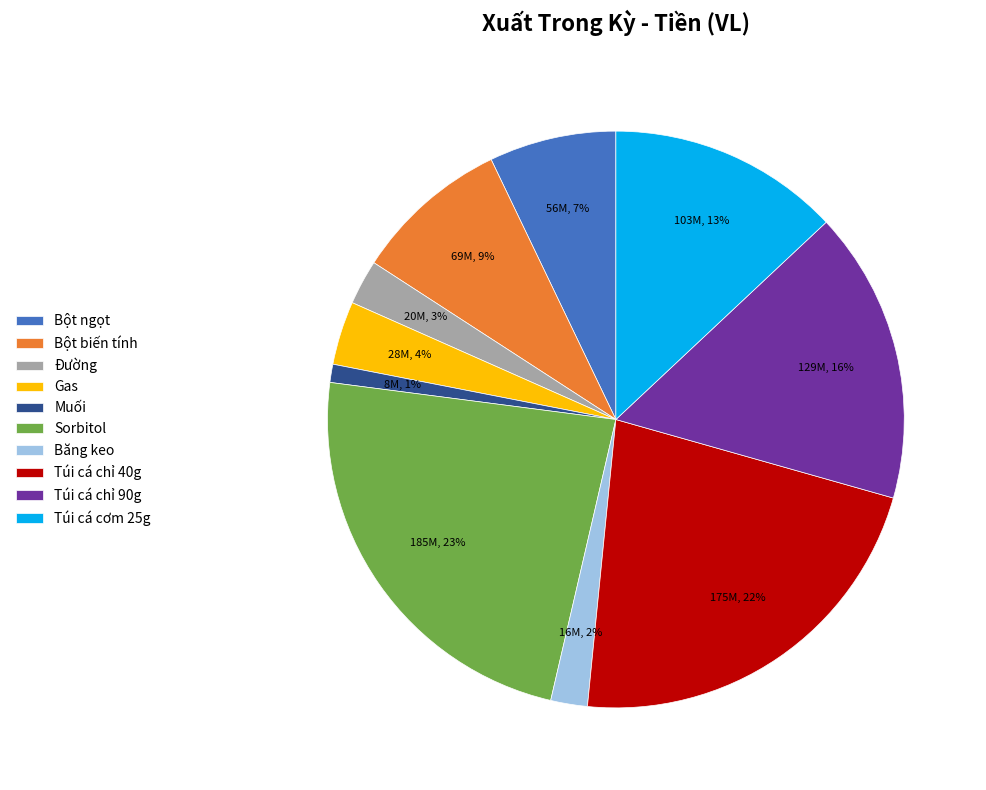

How many segments does this pie chart have?

10